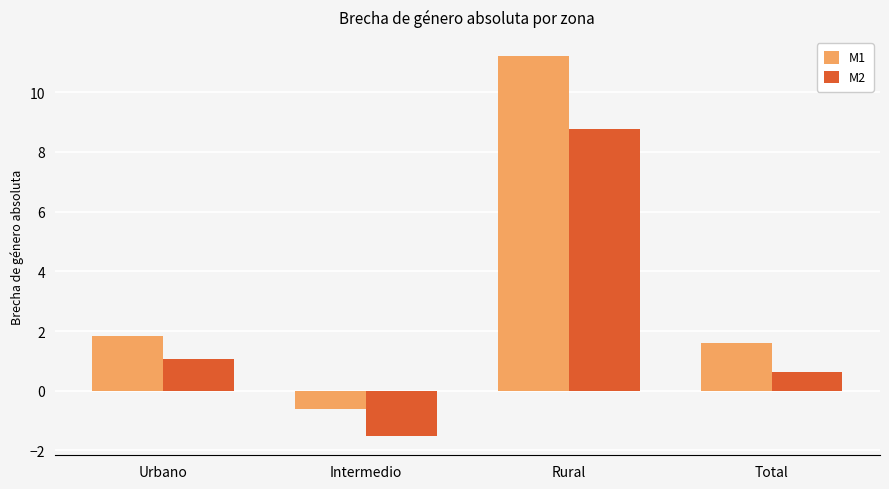

Reading left to right, list all the values displayed in this chart.

M1: Urbano=1.8	Intermedio=-0.6	Rural=11.2	Total=1.6
M2: Urbano=1.1	Intermedio=-1.5	Rural=8.8	Total=0.6